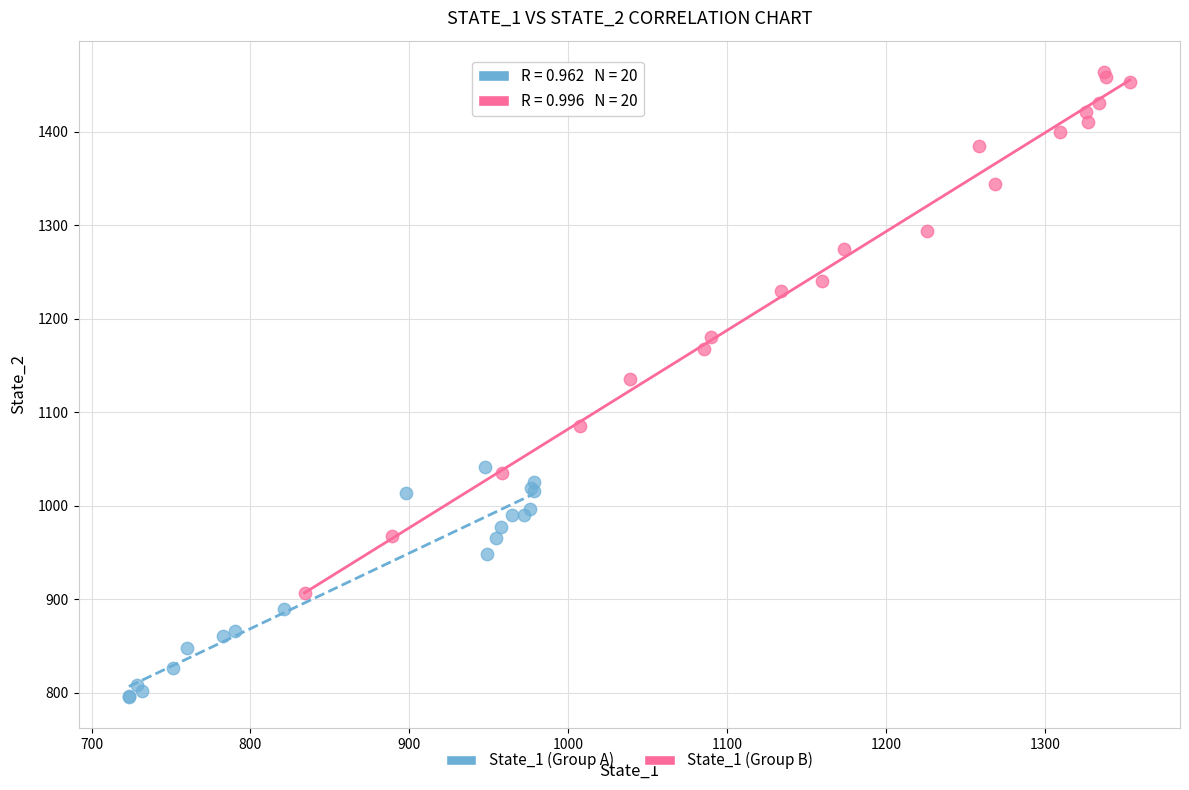

Which series reaches the minimum Y coordinate?

State_1 (Group A)